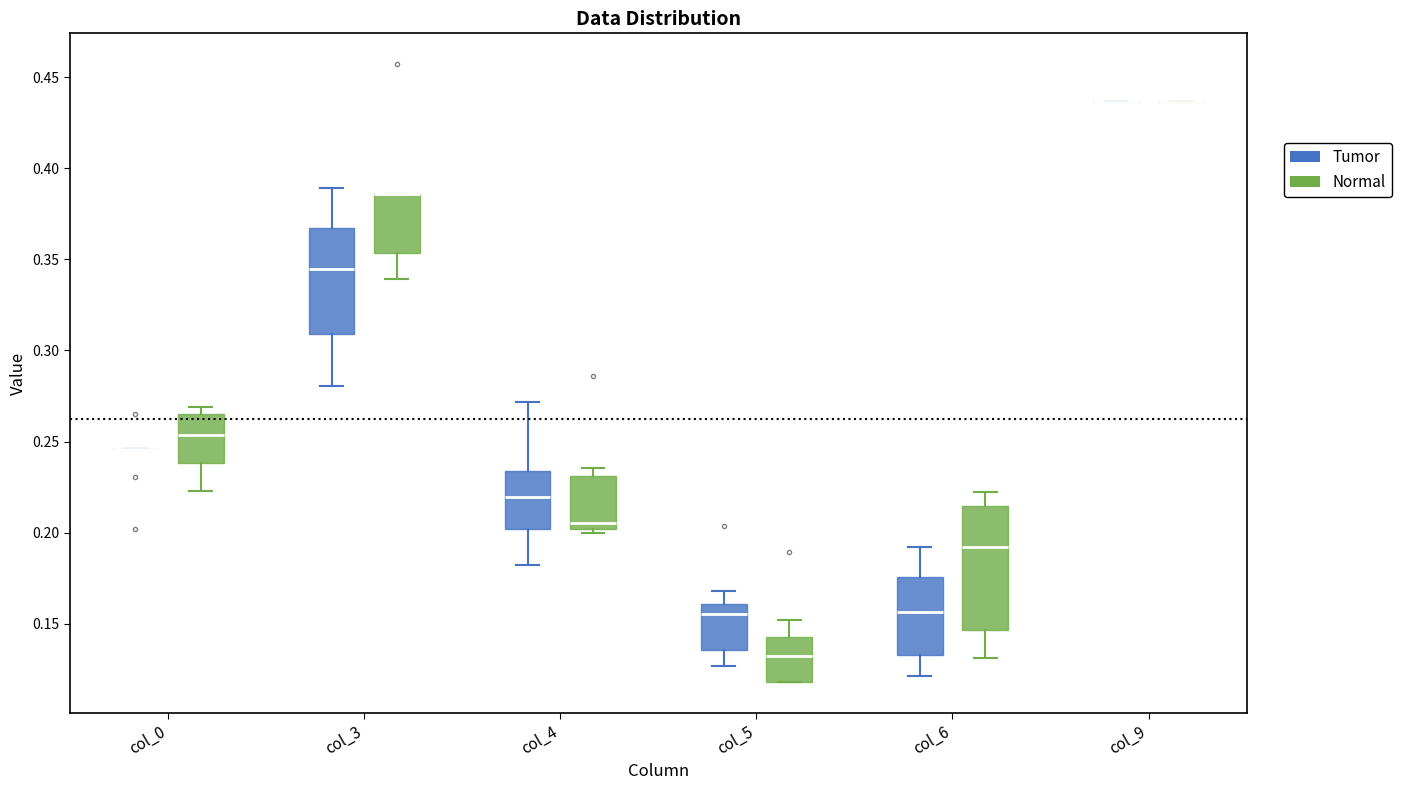

Where does the upper whisker of the box for col_4 (Tumor) end on the y-axis? The values are not printed on the chart, so give them approximately, as read against the axis.

0.270